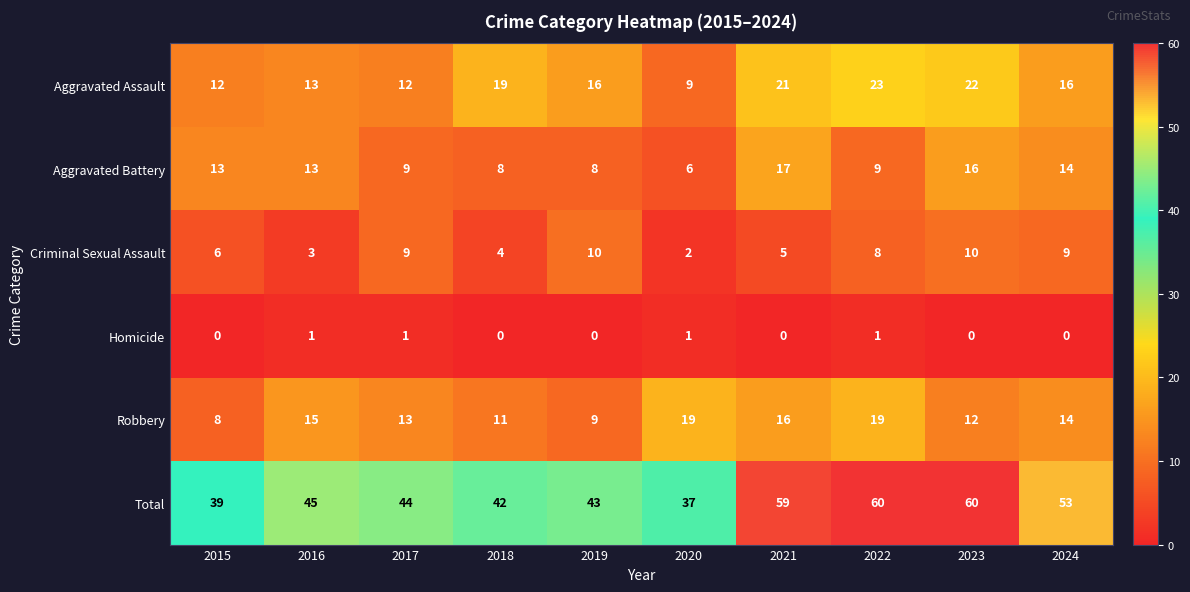

What is the average value of the Aggravated Battery series?

11